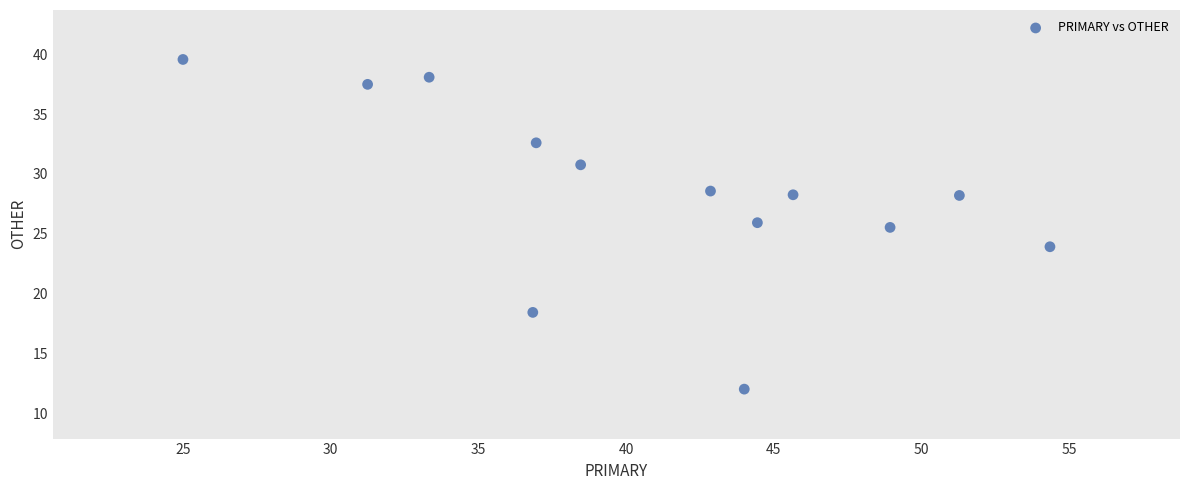

What is the range of Y values (max minus min)?

27.6